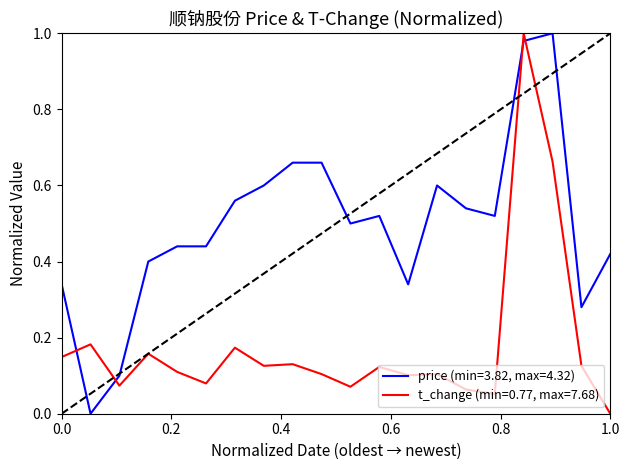

Which series has the largest total across all categories?

price (min=3.82, max=4.32)